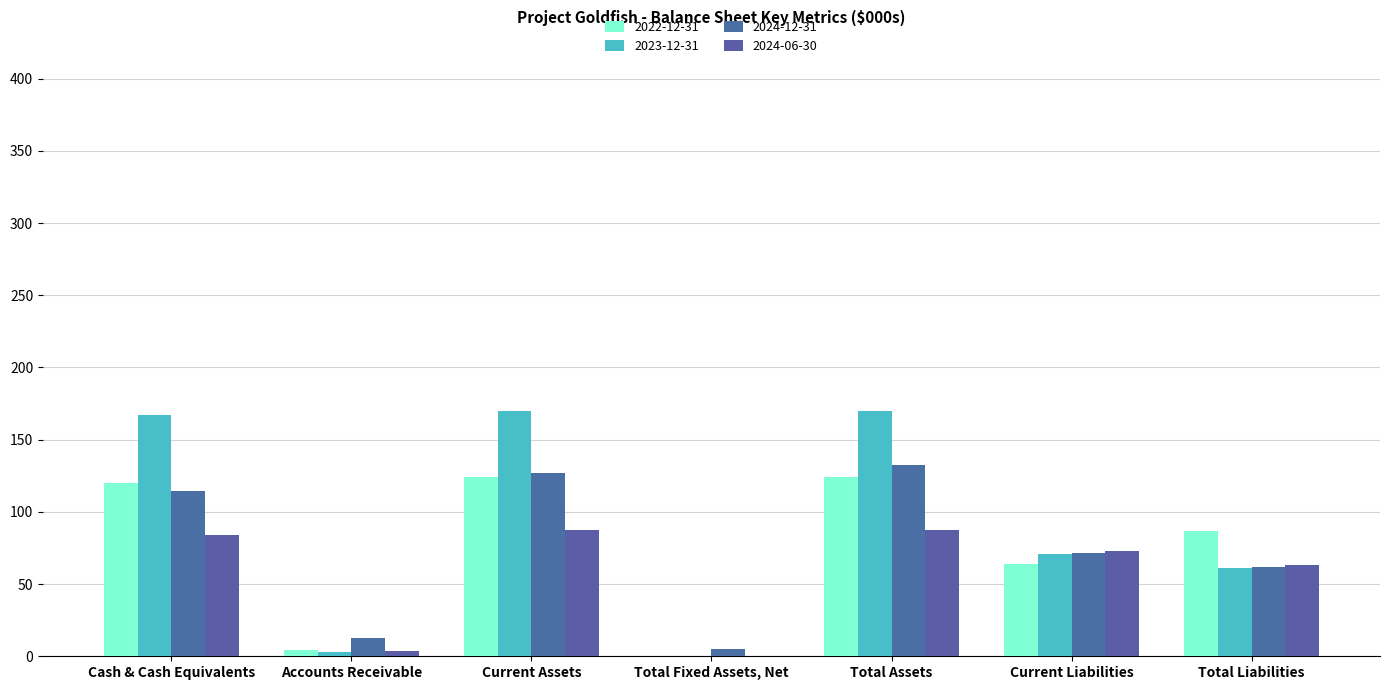

How many groups of bars are there?

7